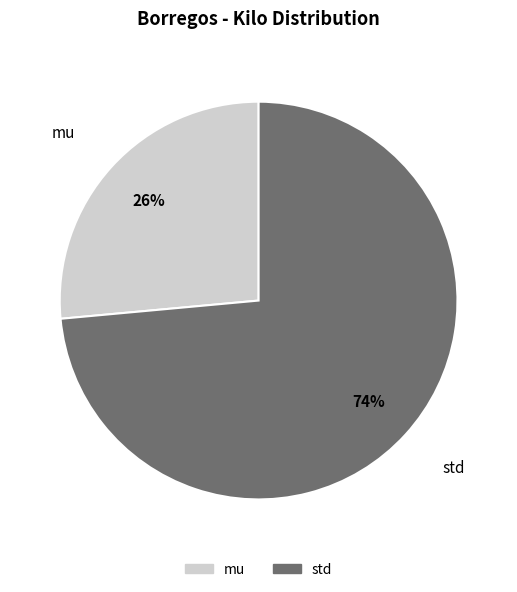

Is the sum of mu and std greater than half?

Yes